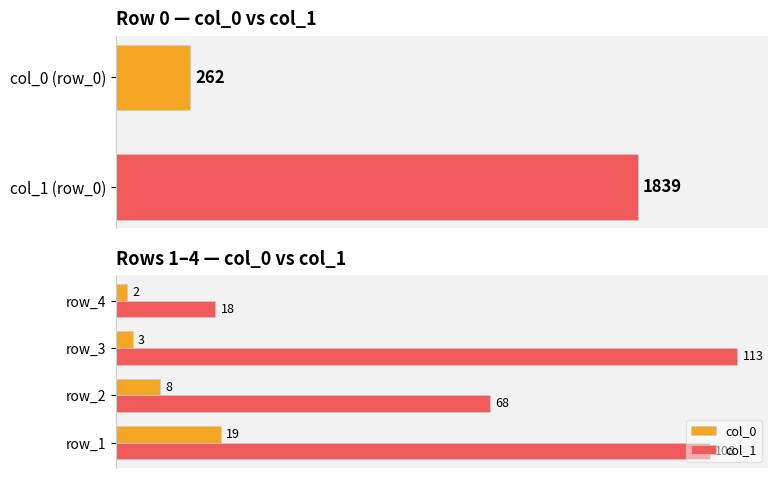

Are the bars grouped side by side (vs. stacked)?

Yes